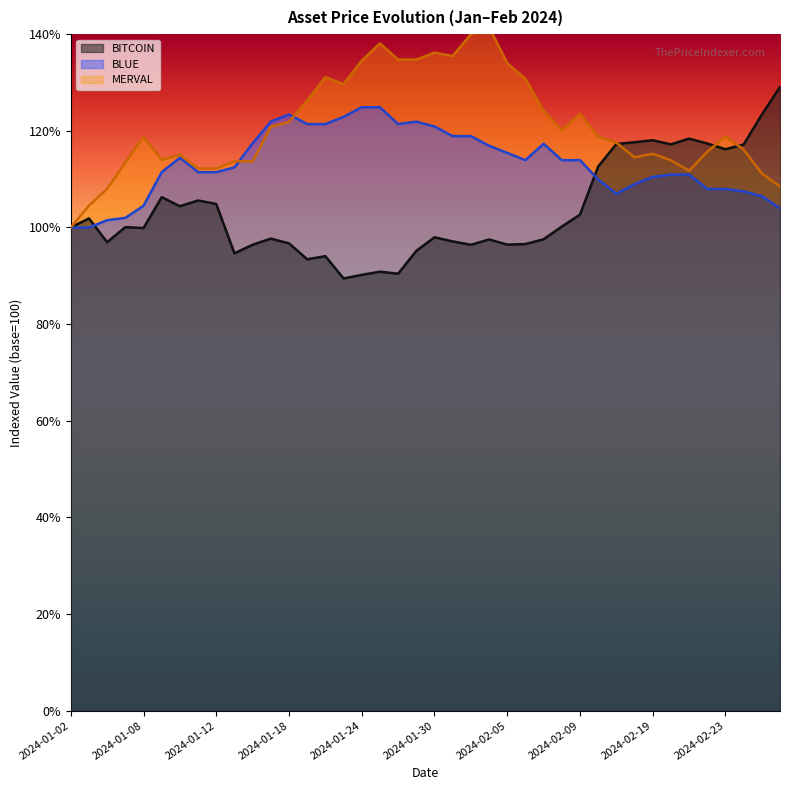

In BITCOIN, how many points are lower than both neighbors (excluding endpoints)?

11